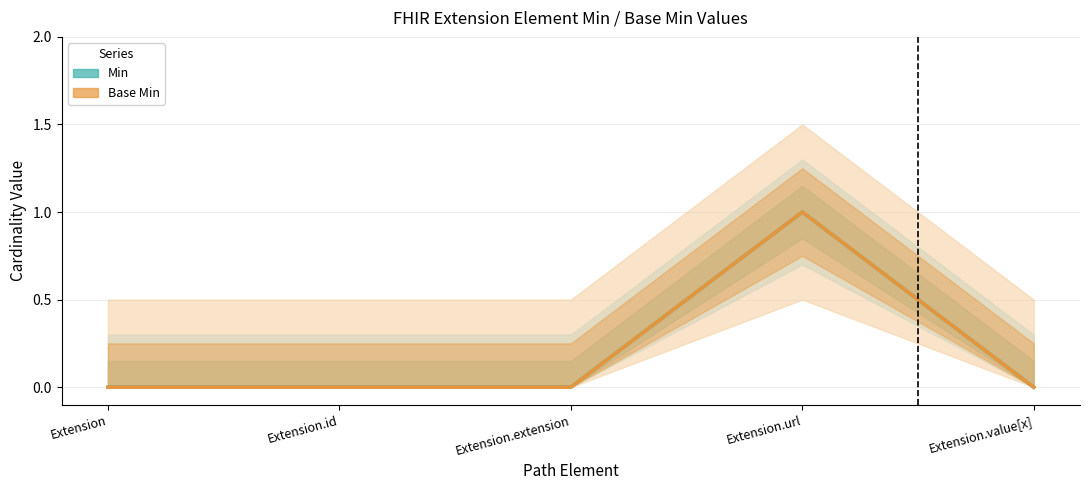

List the labels in order of Base Min value, smallest first.

Extension, Extension.id, Extension.extension, Extension.value[x], Extension.url